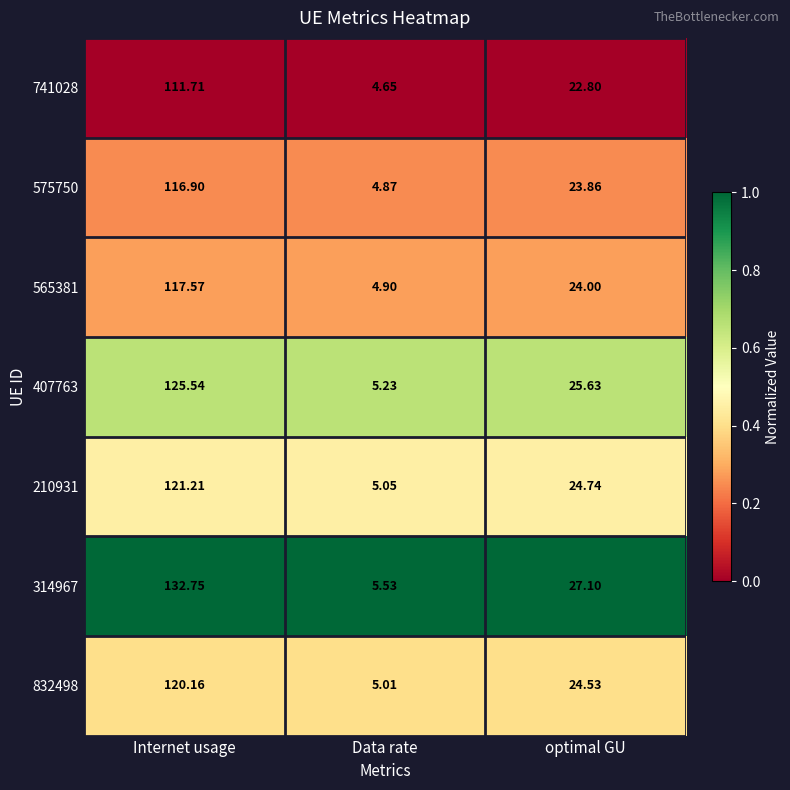

Where does the 565381 series first go above 24?

Internet usage